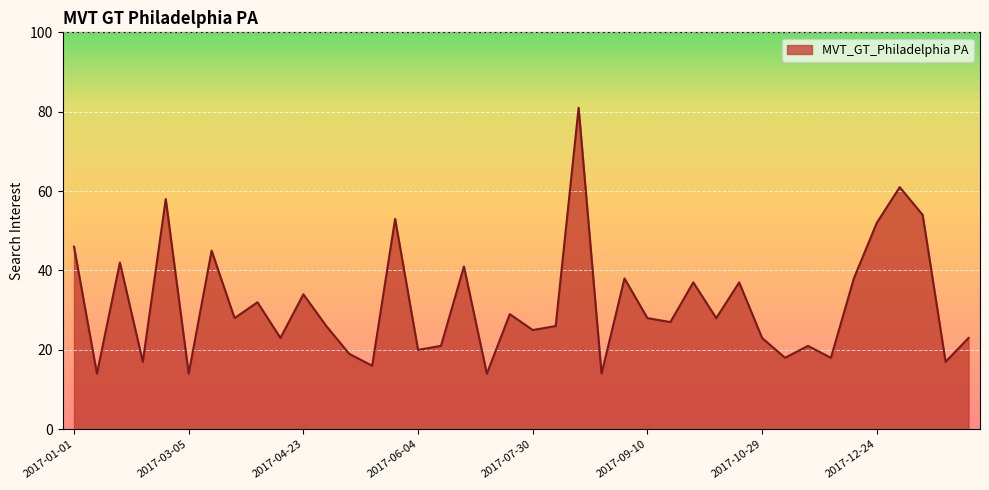

What is the maximum value shown in the chart?

81